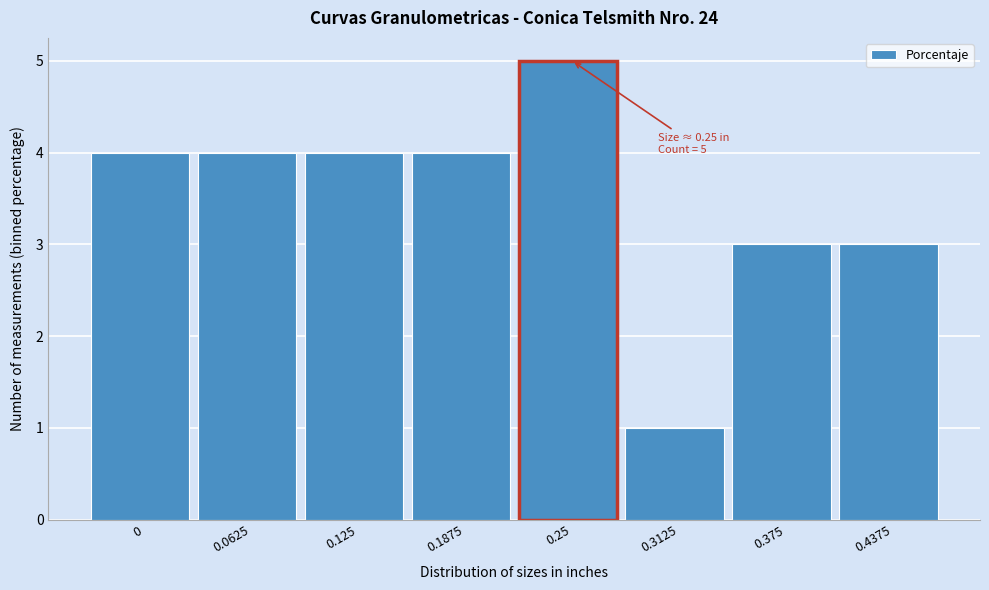

Reading left to right, extract all data points from this chart.

0=4	0.0625=4	0.125=4	0.1875=4	0.25=5	0.3125=1	0.375=3	0.4375=3